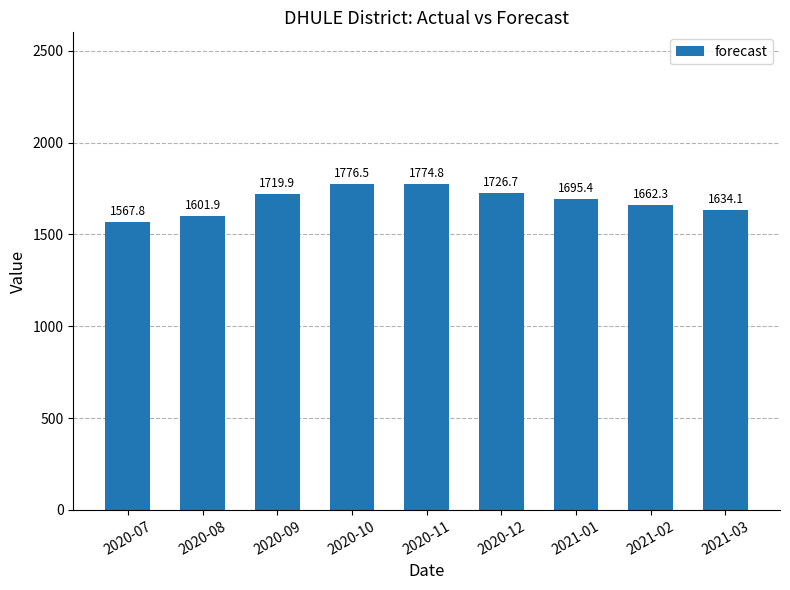

Are the bars horizontal?

No